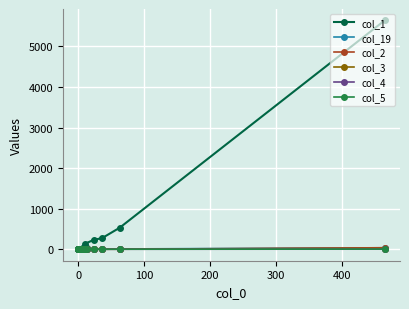

How many lines are shown in the chart?

6